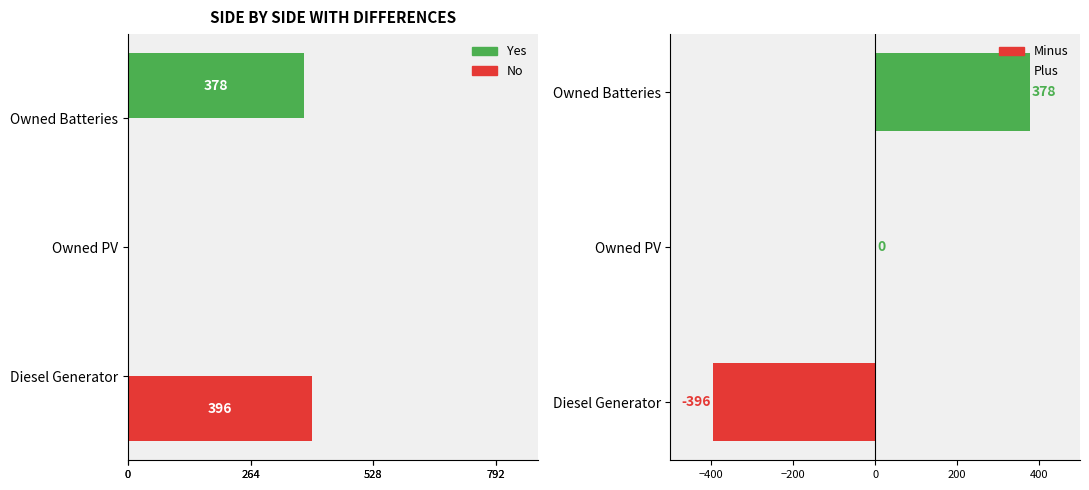

Reading left to right, what are all the values shown in this chart?

Yes: 0	0	378
No: 396	0	0